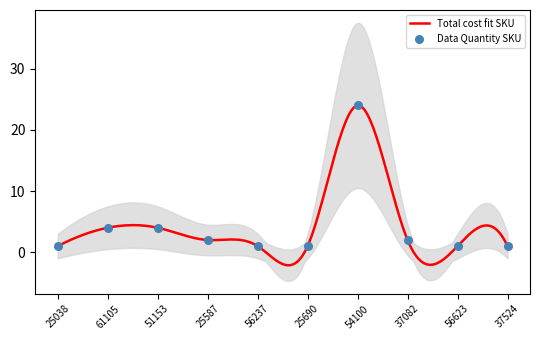

Approximately how many times larger is the value at 37524 compared to 25587?

0.5